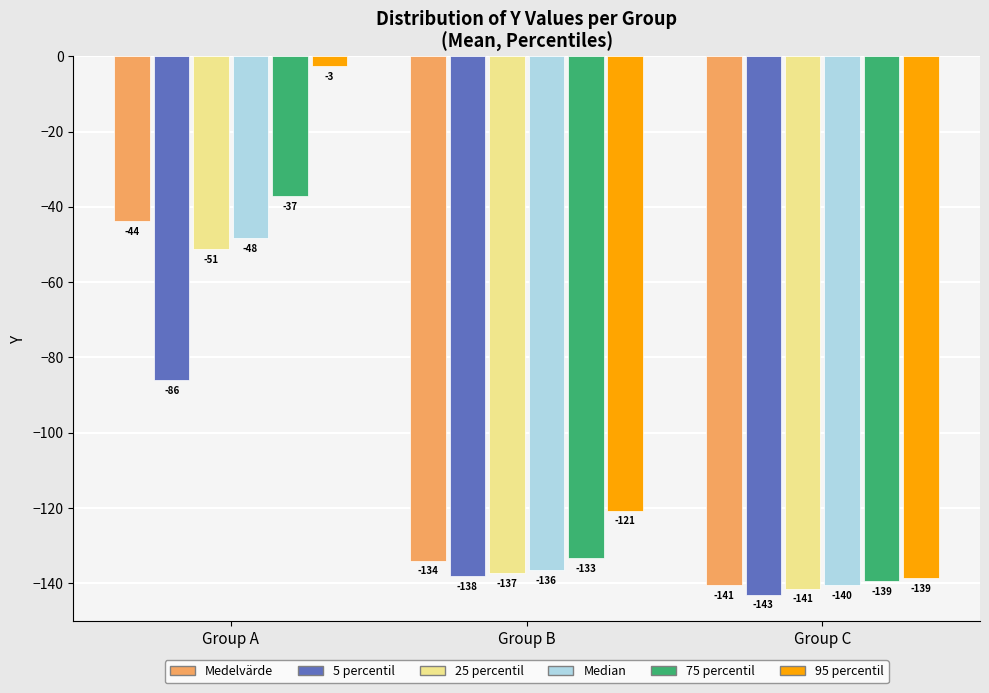

Rank the series at Group A from highest to lowest value.

95 percentil, 75 percentil, Medelvärde, Median, 25 percentil, 5 percentil